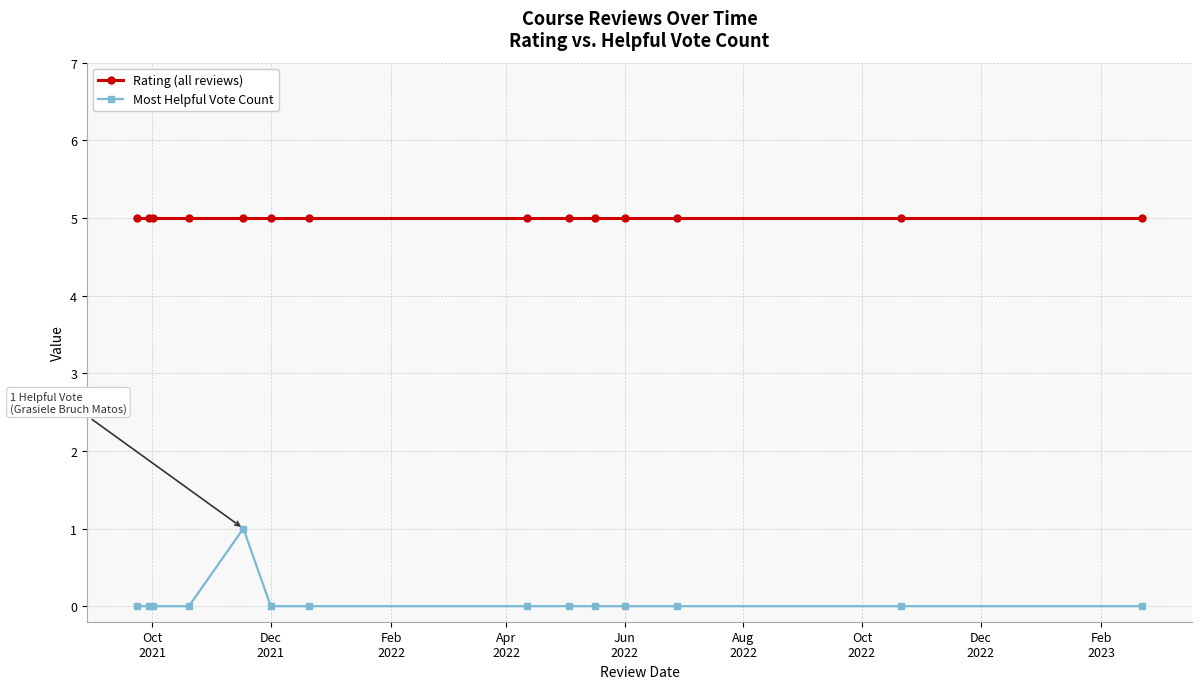

Rank the series by their maximum value, from highest to lowest.

Rating (all reviews), Most Helpful Vote Count